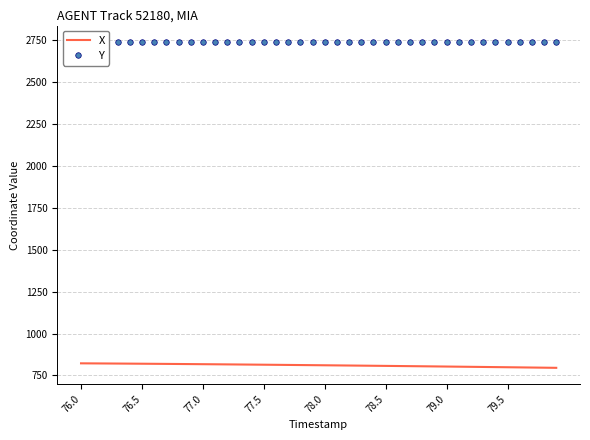

The X series shows 814.2 at 77.5. True or false?

True